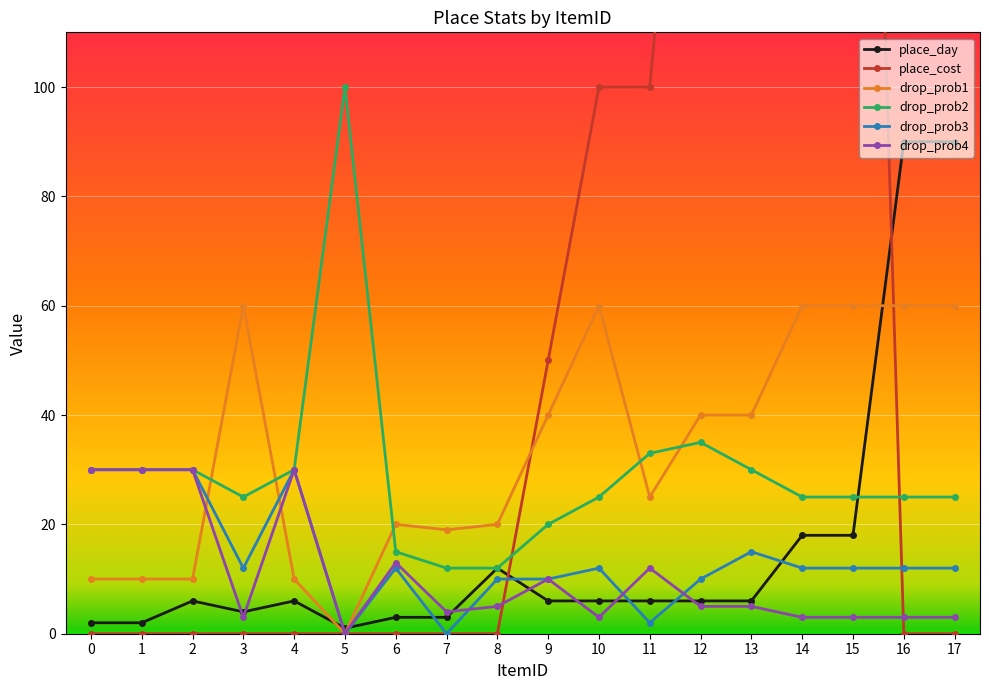

How many values in the place_cost series exceed 0?

7